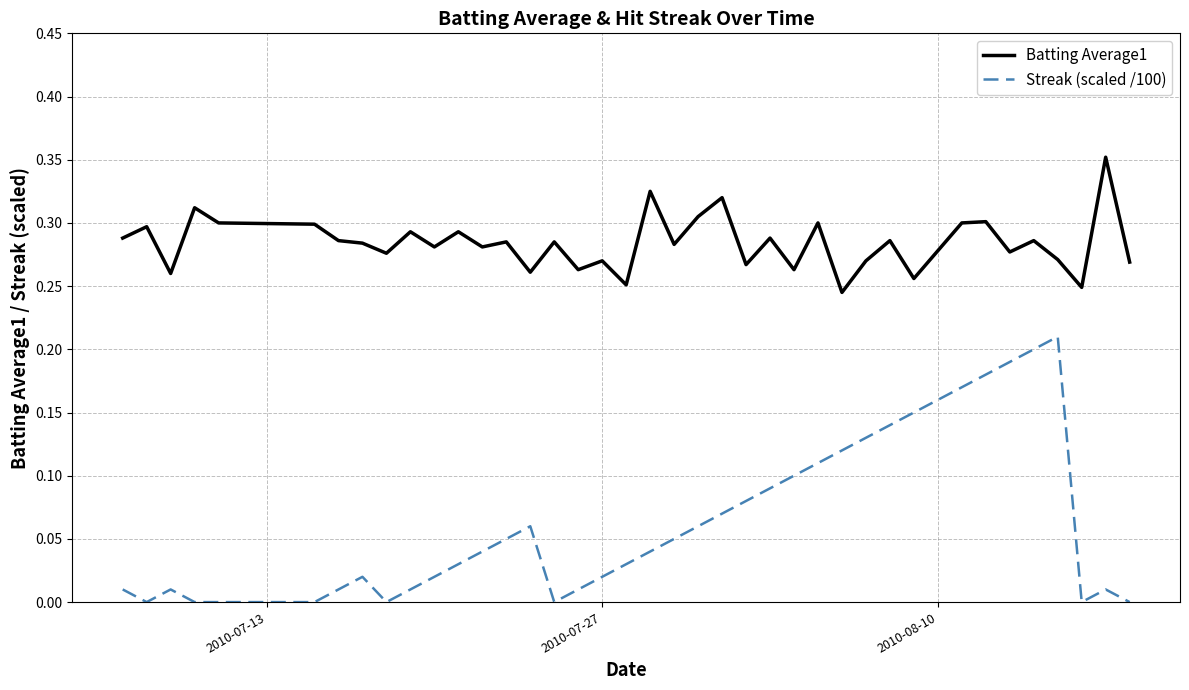

Which series has the widest spread of values?

Streak (scaled /100)